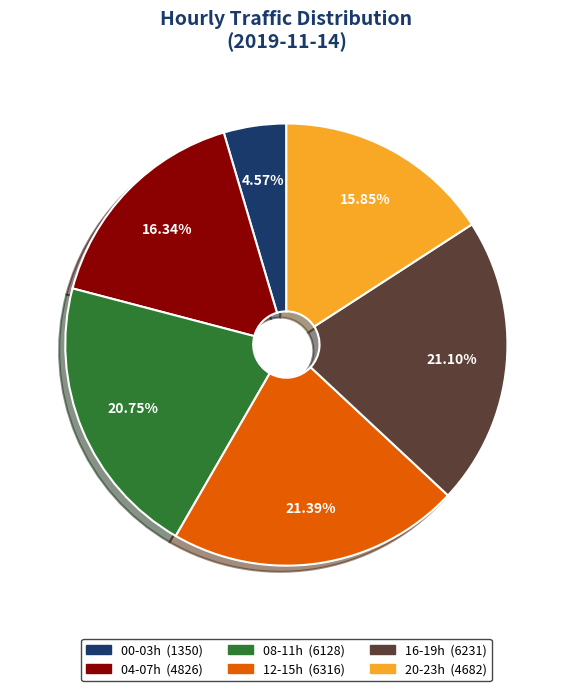

Is there a majority slice in this chart?

No